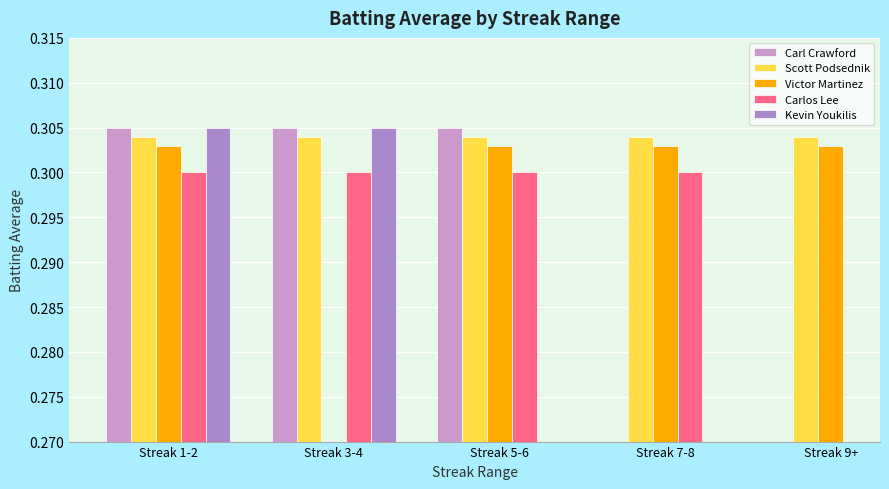

Which series has the largest range (max minus min)?

Carl Crawford